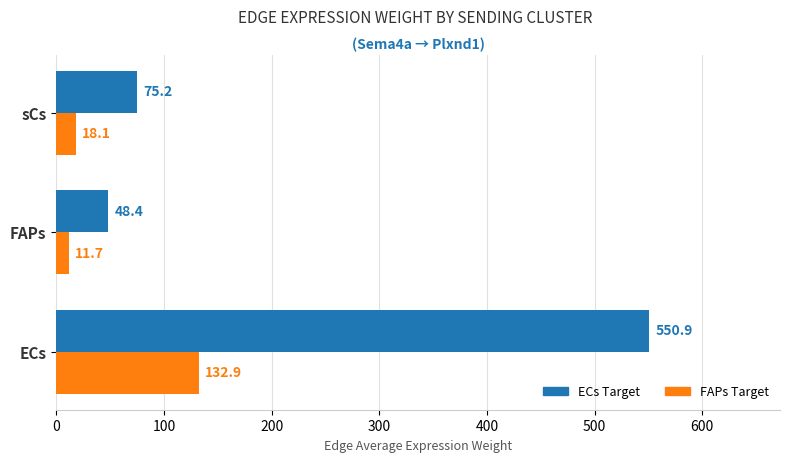

True or false: ECs Target has a value of 855.1 at ECs.

False